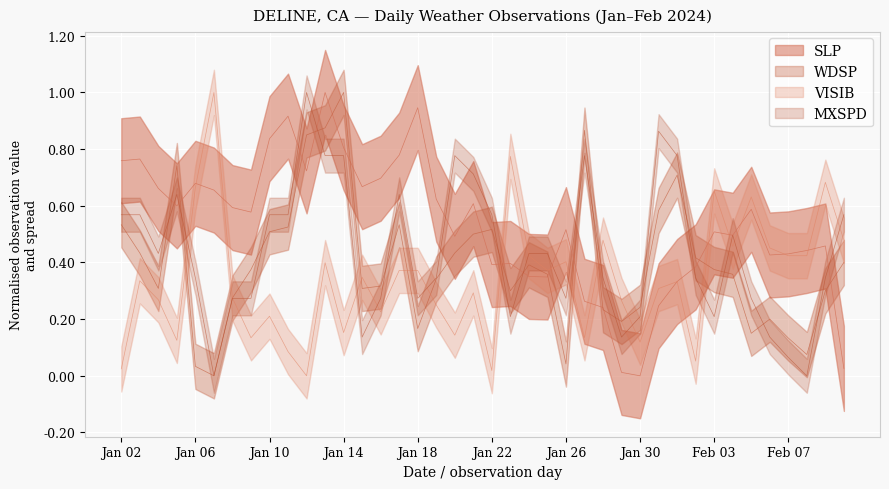

What is the sum of the WDSP values at 2024-01-06 and 2024-02-09?

0.3